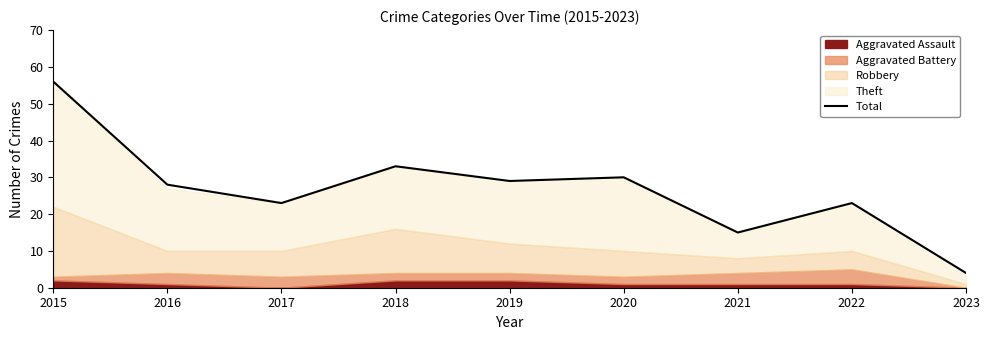

True or false: the data shows 28 at 2016.

True